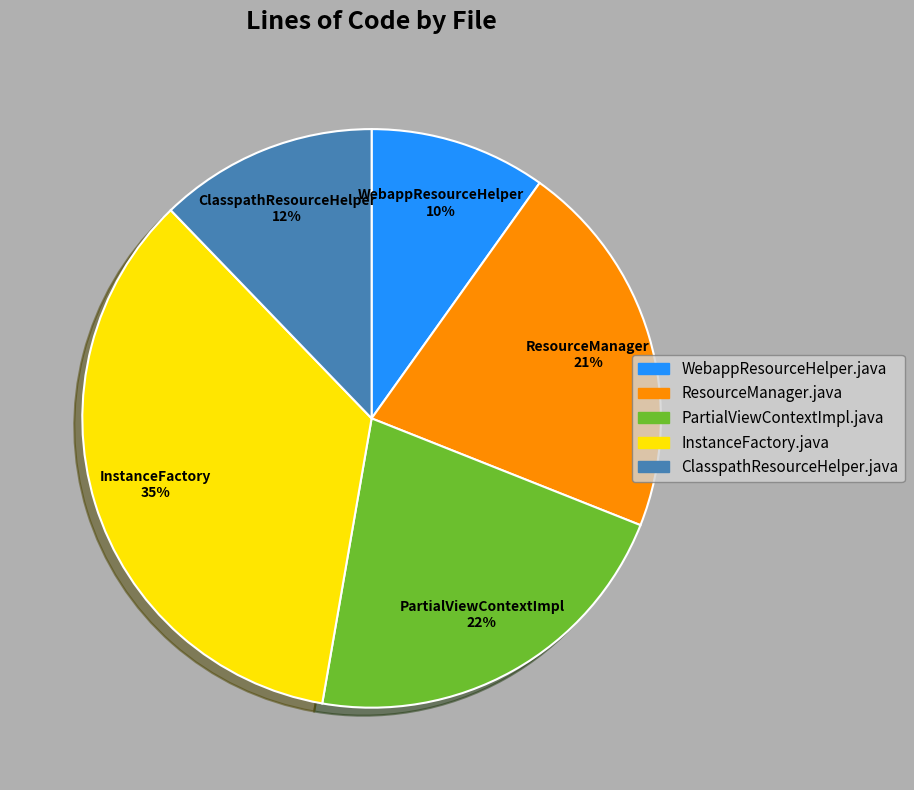

Does any single category account for the majority?

No